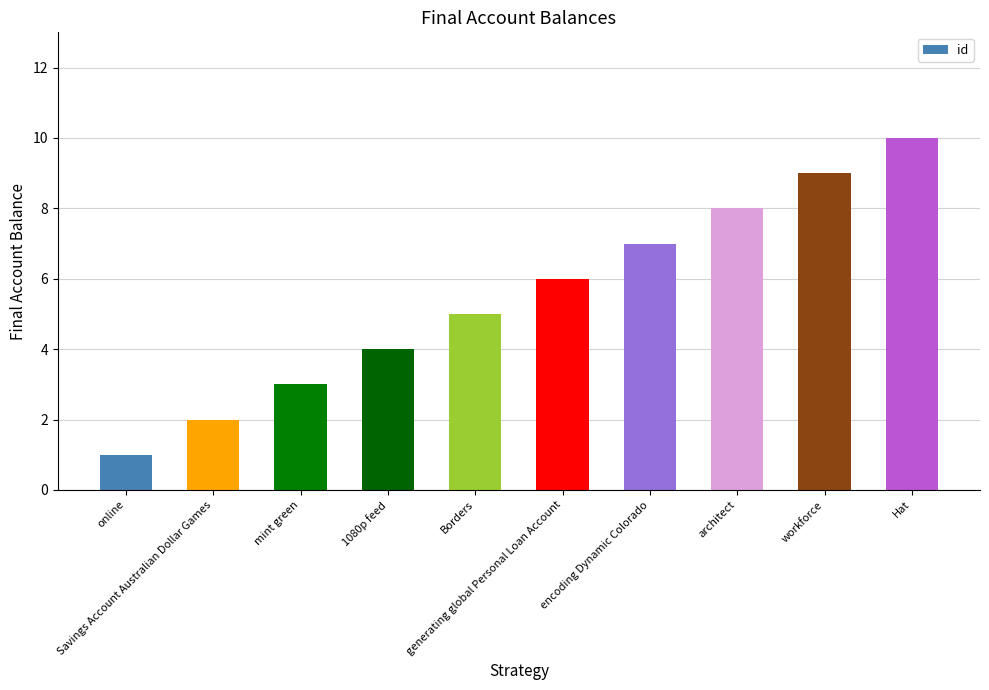

What is the label of the 2nd bar from the left?

Savings Account Australian Dollar Games